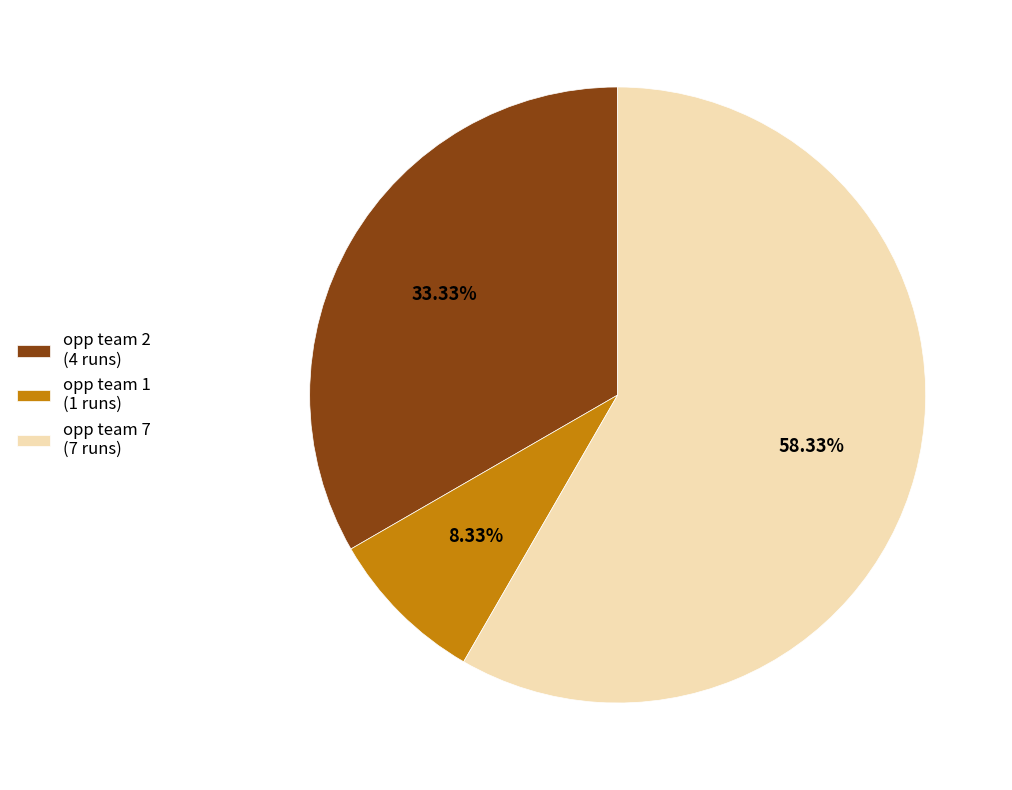

Is there a majority slice in this chart?

Yes